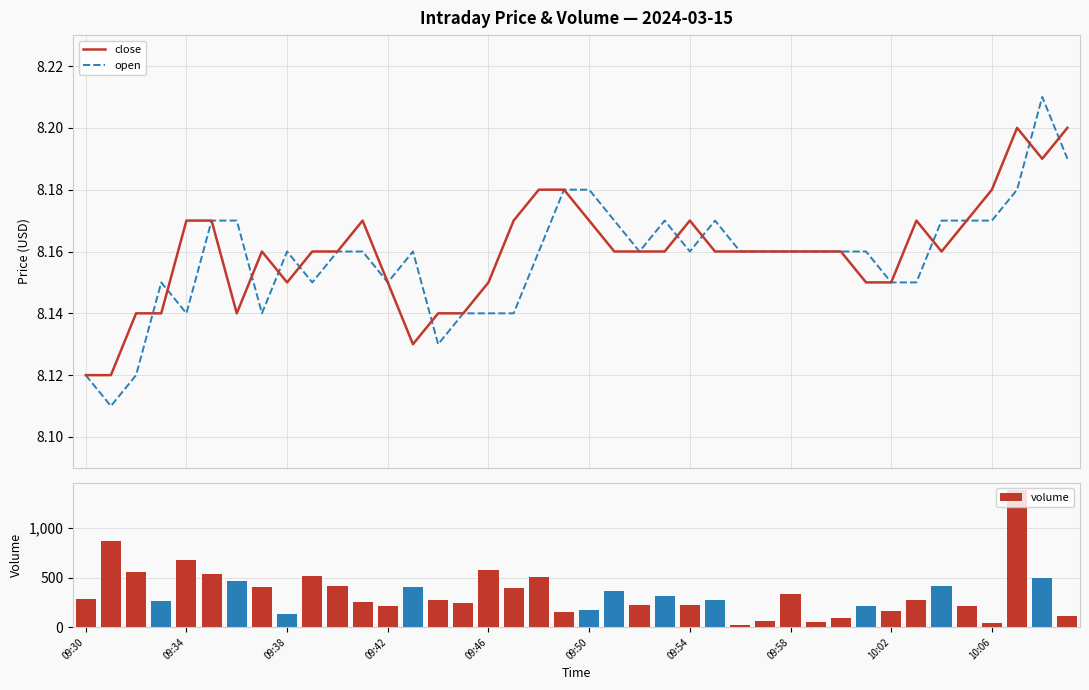

Which category has the highest value in the volume series?

37